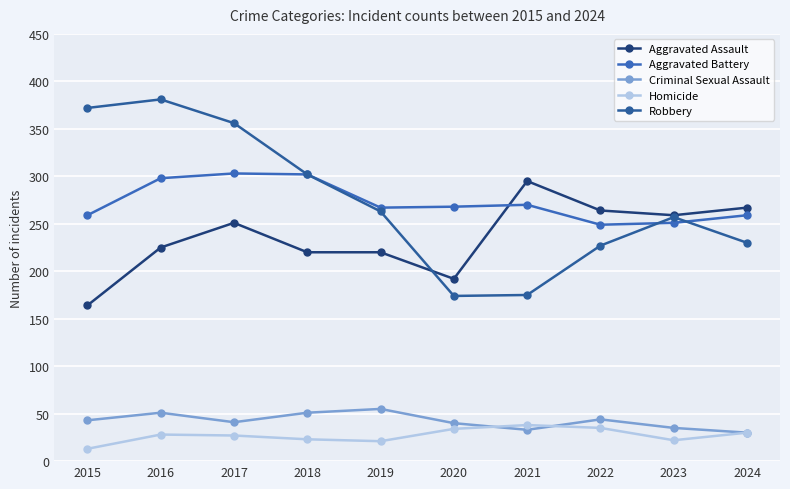

What is the smallest value displayed?

13